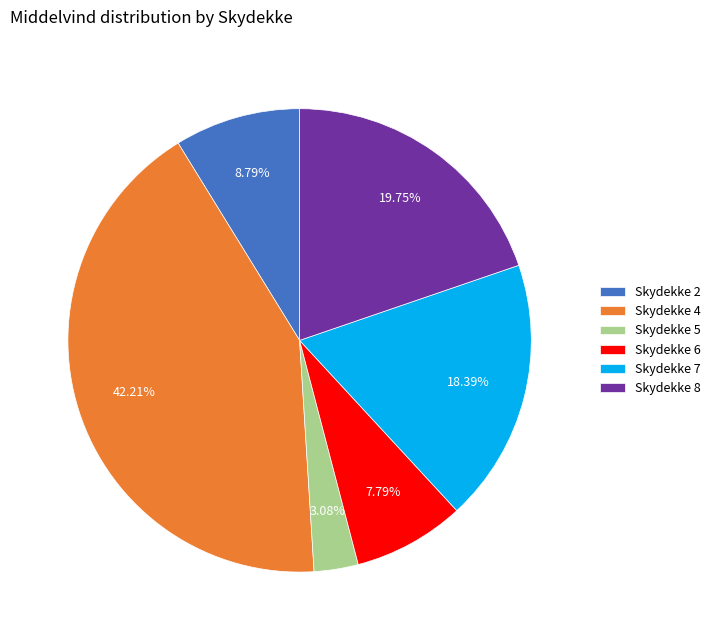

Combined, do Skydekke 7 and Skydekke 4 account for over 50%?

Yes